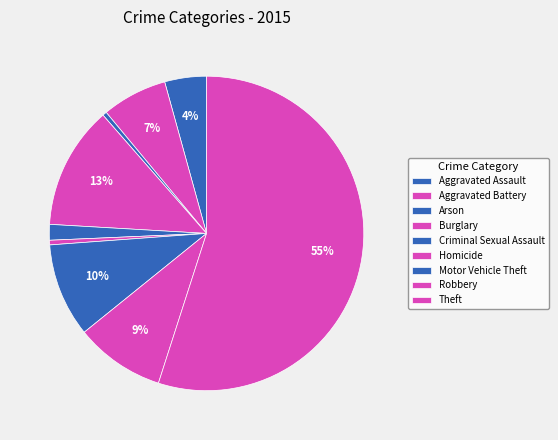

How many segments does this pie chart have?

9